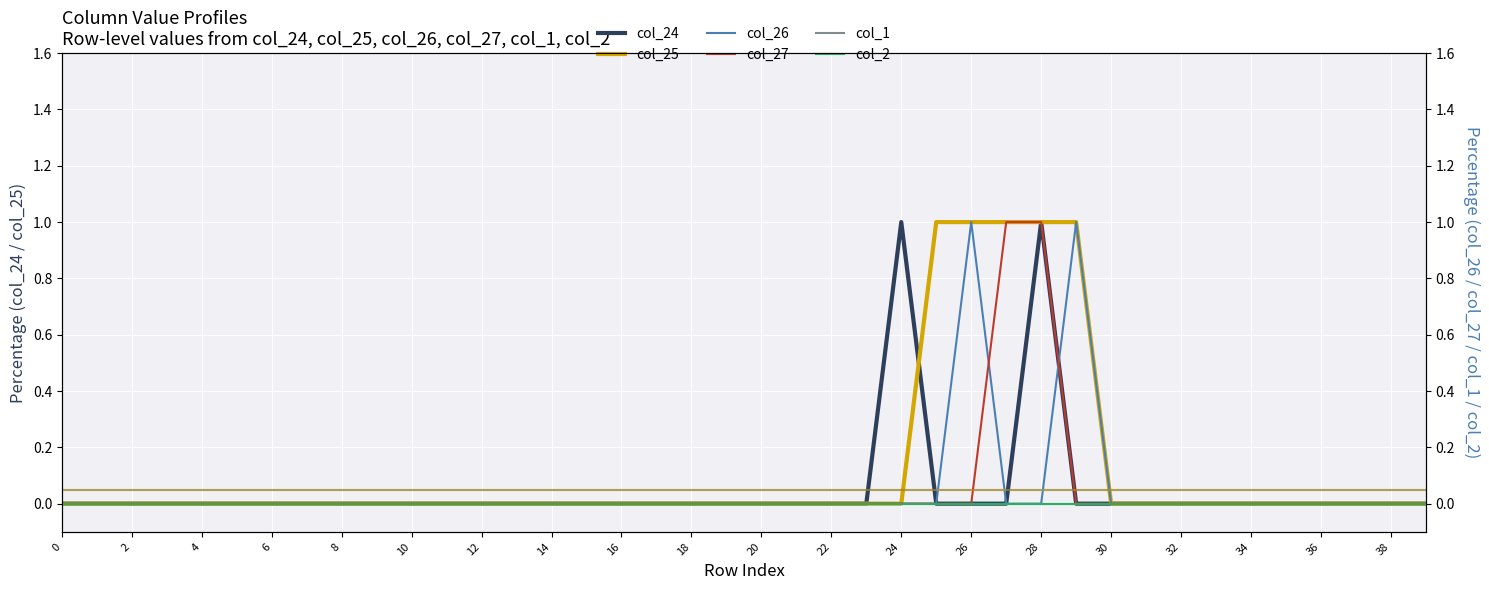

True or false: col_25 and col_27 intersect in this chart.

False